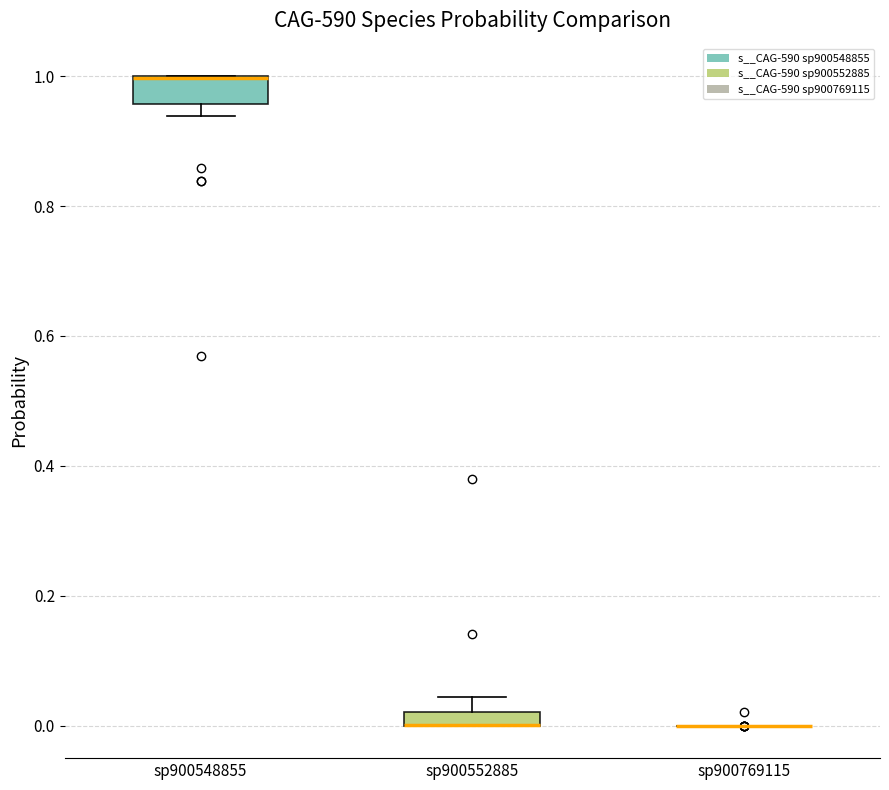

Where is the lower edge of the box for sp900552885 on the y-axis? The values are not printed on the chart, so give them approximately, as read against the axis.

0.00